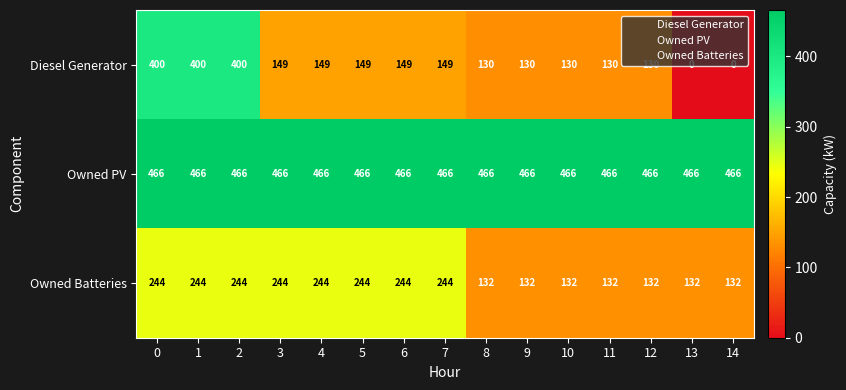

Between 7 and 13, which series saw the biggest shift?

Diesel Generator